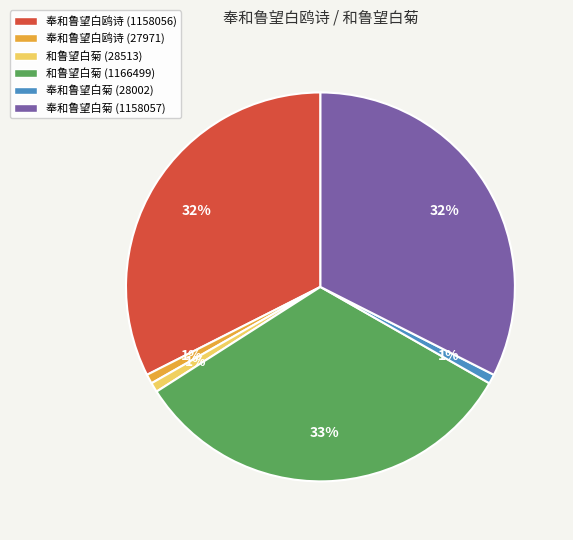

Count the number of slices in the pie.

6